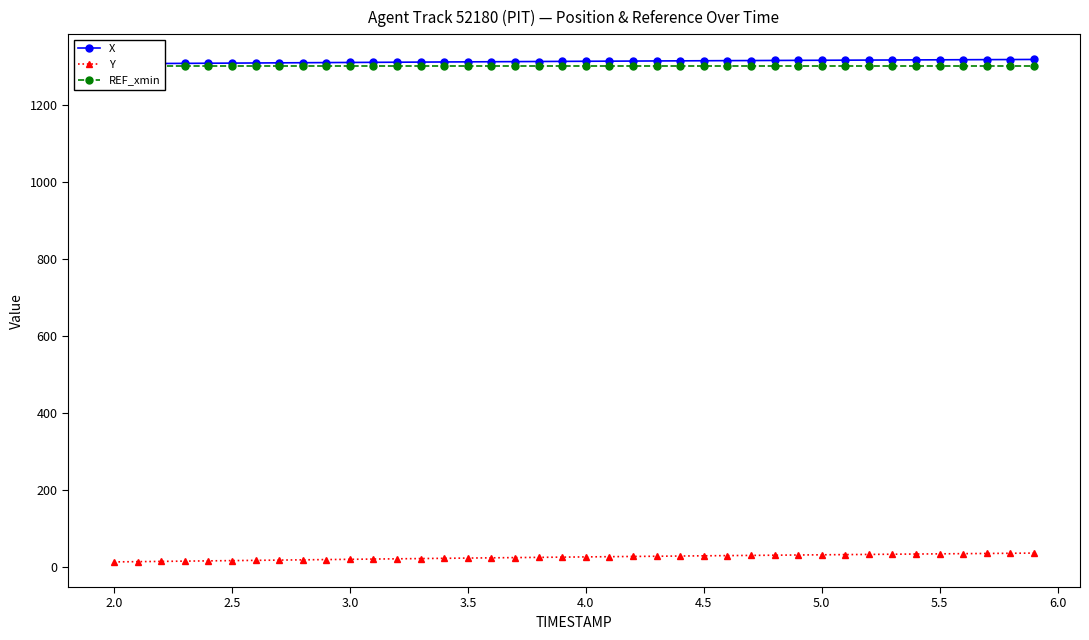

What is the highest value of the Y series?

35.5